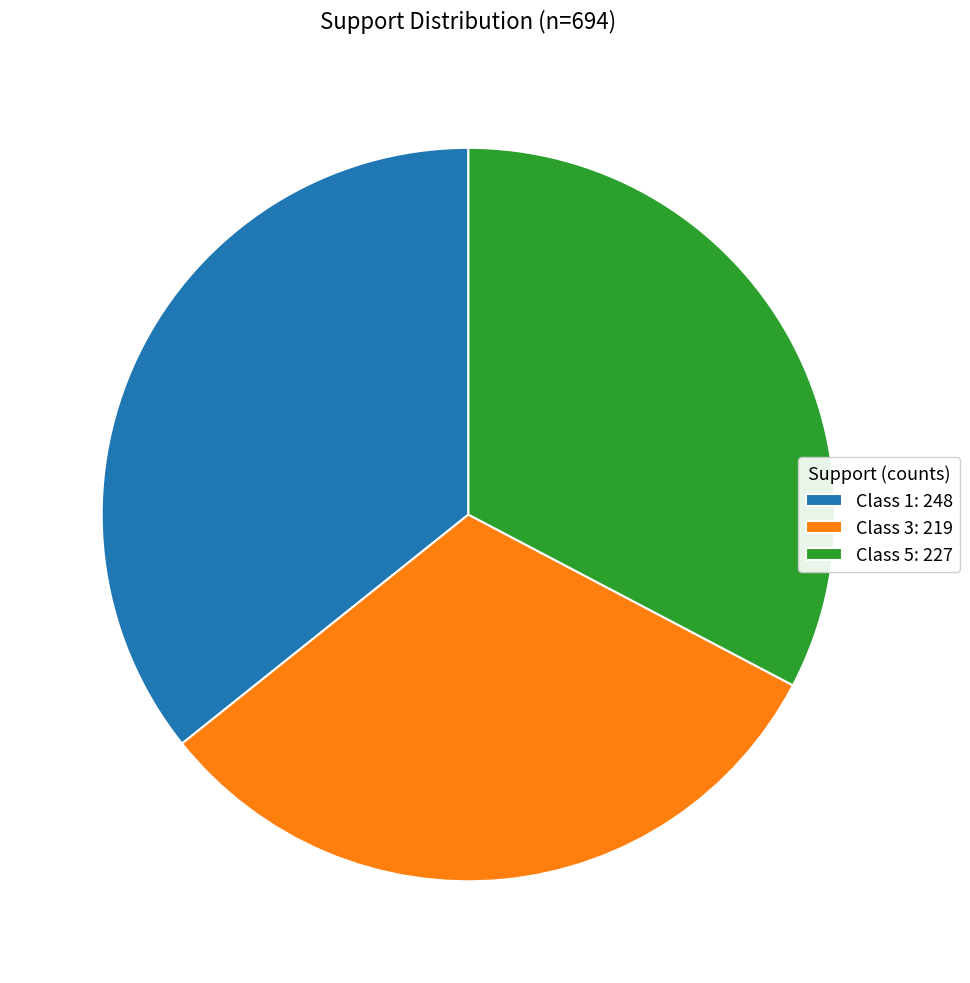

Combined, do Class 3: 219 and Class 1: 248 account for over 50%?

Yes